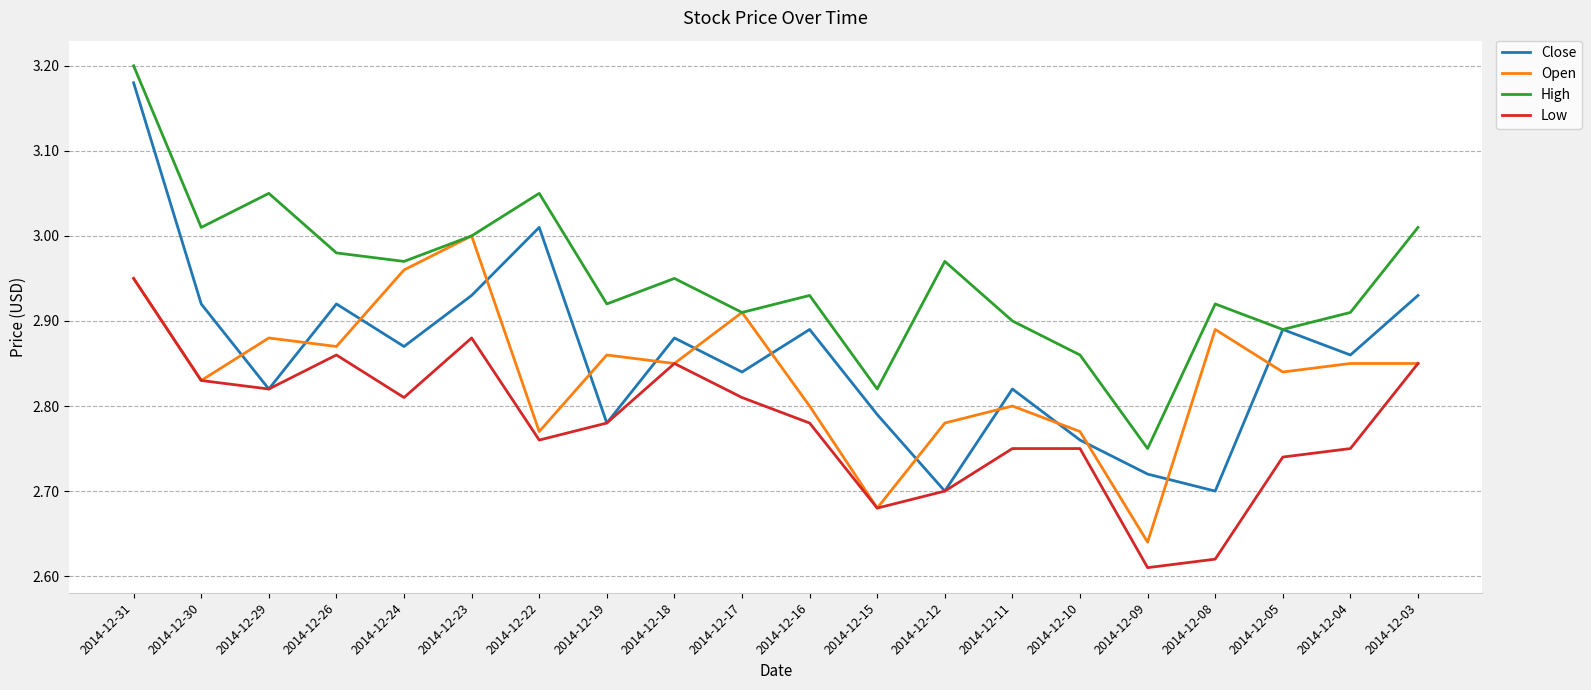

Is the value of Low at 2014-12-08 greater than the value of Close at 2014-12-31?

No